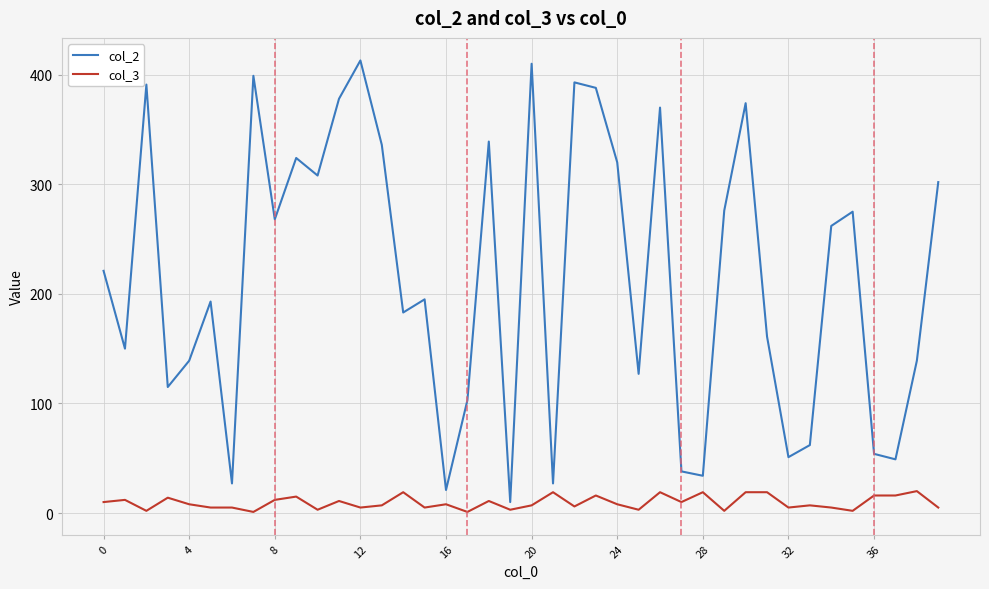

True or false: col_2 and col_3 intersect in this chart.

False